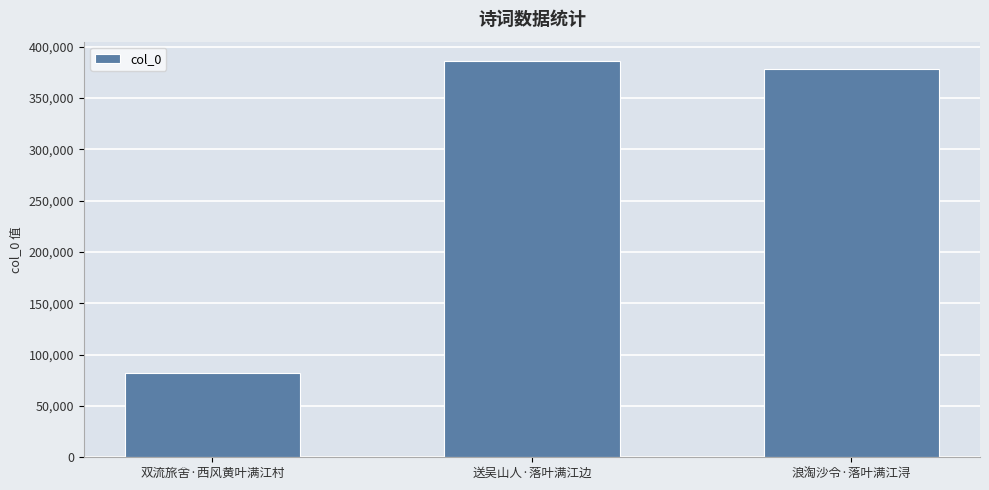

What is the sum of the values at 双流旅舍·西风黄叶满江村 and 浪淘沙令·落叶满江浔?

459962